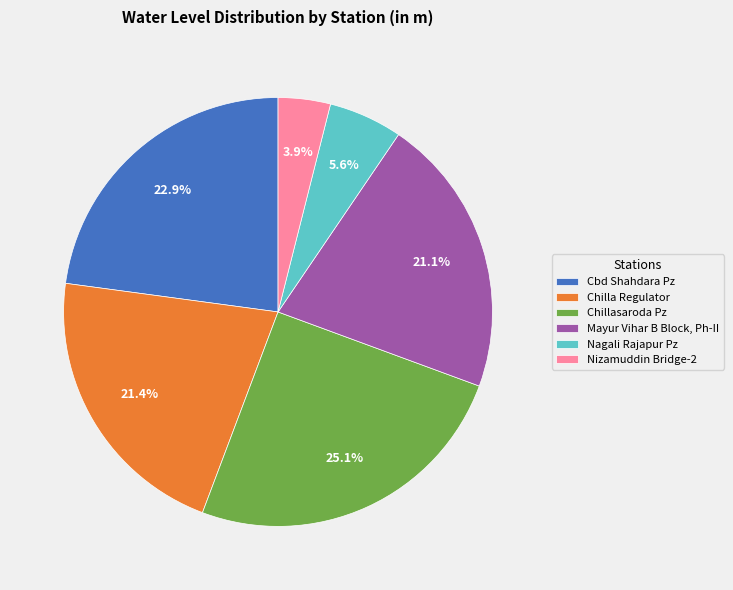

Does Nagali Rajapur Pz represent more than half of the total?

No